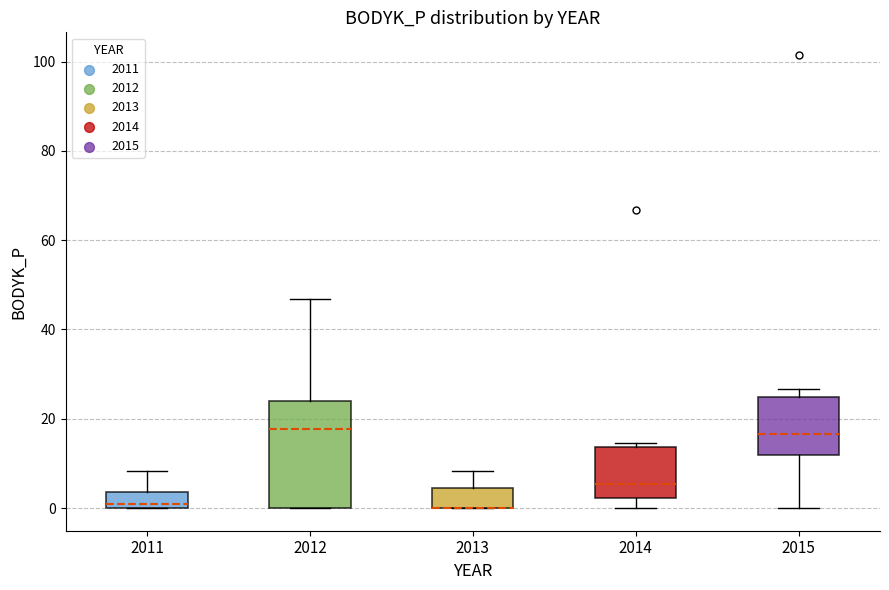

Reading left to right, transcribe this box plot: for each box, give where its median line is, the range the box spans, and where its two whiskers end, as read against the y-axis. The values are not printed on the chart, so give them approximately, as read against the axis.

2011: median 0 (just above the box's lower edge), box 0 to 4, whiskers 0 to 8
2012: median 18, box 0 to 24, whiskers 0 to 46
2013: median 0 (drawn on the box's lower edge), box 0 to 4, whiskers 0 to 8
2014: median 6, box 2 to 14, whiskers 0 to 14 (just above the box's upper edge)
2015: median 16, box 12 to 24, whiskers 0 to 26